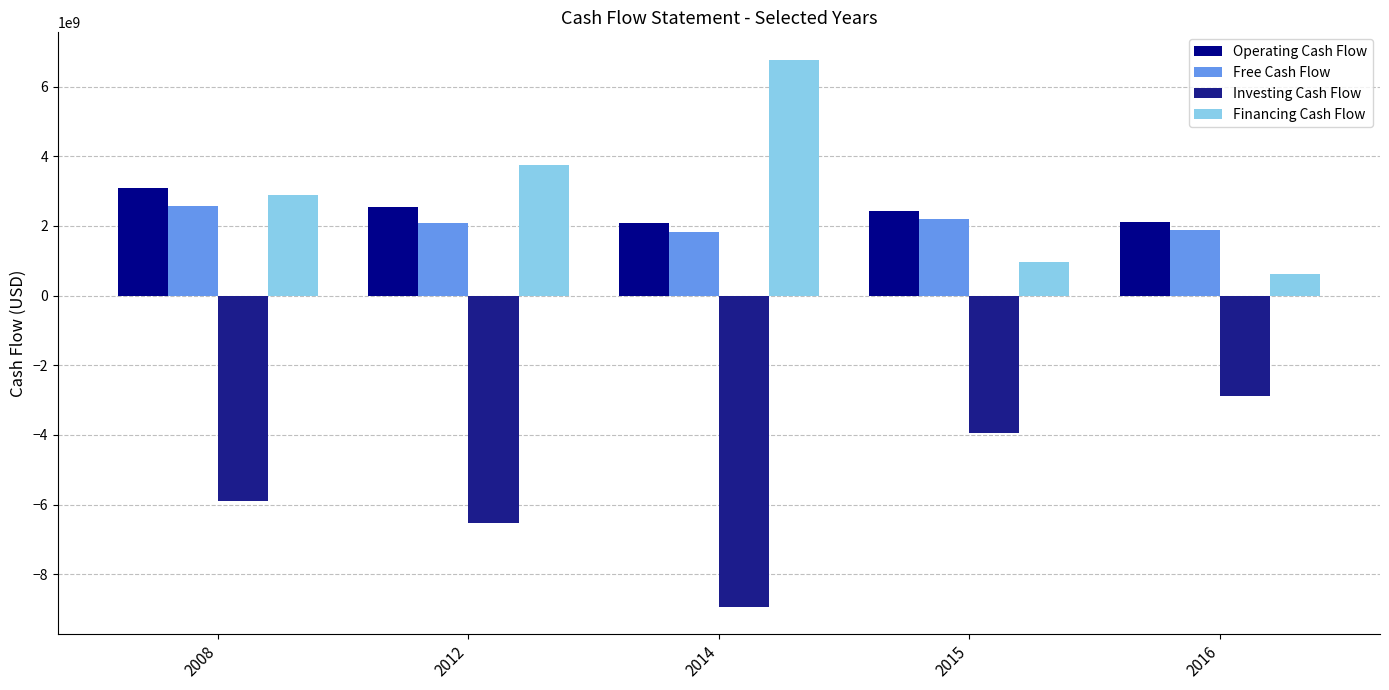

What is the spread (max minus min) of values at 2012?

10287000000